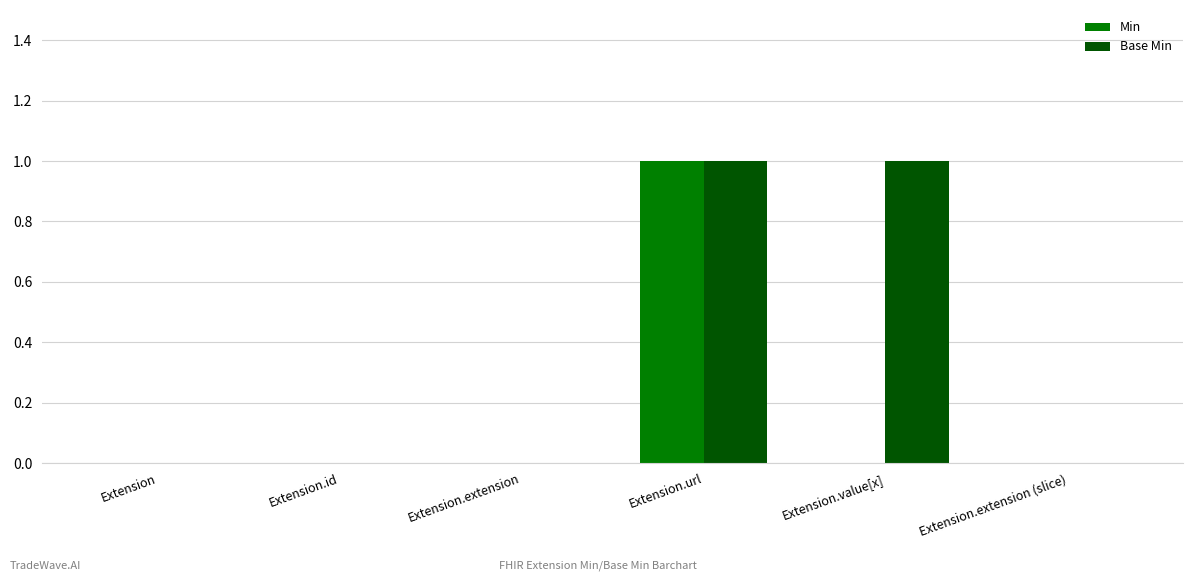

Which series has the largest total across all categories?

Base Min